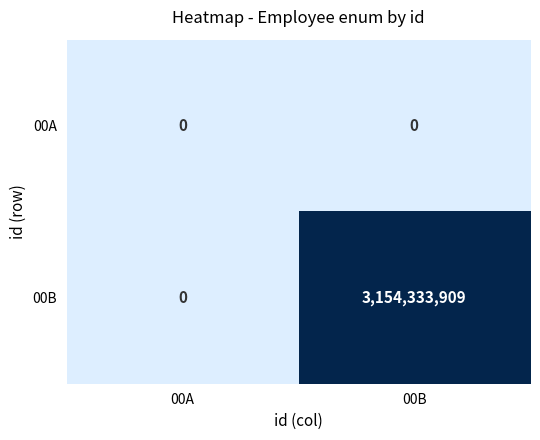

How many distinct data groups are displayed?

2